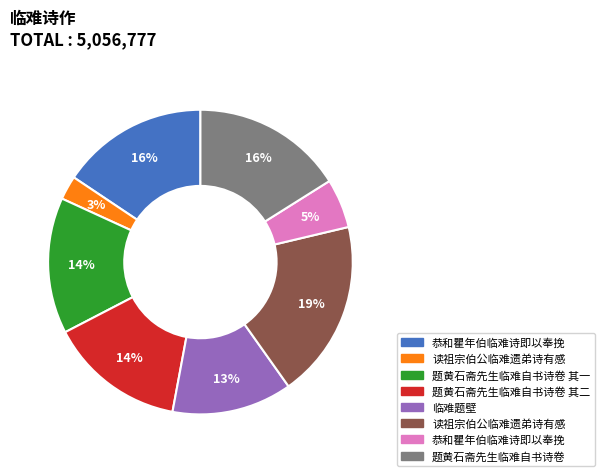

Is there a majority slice in this chart?

No